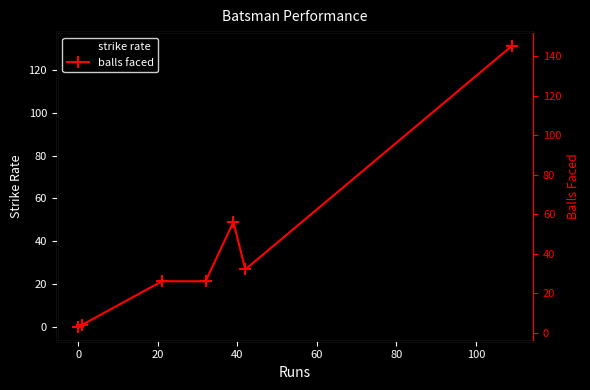

Which series has the largest range (max minus min)?

balls faced